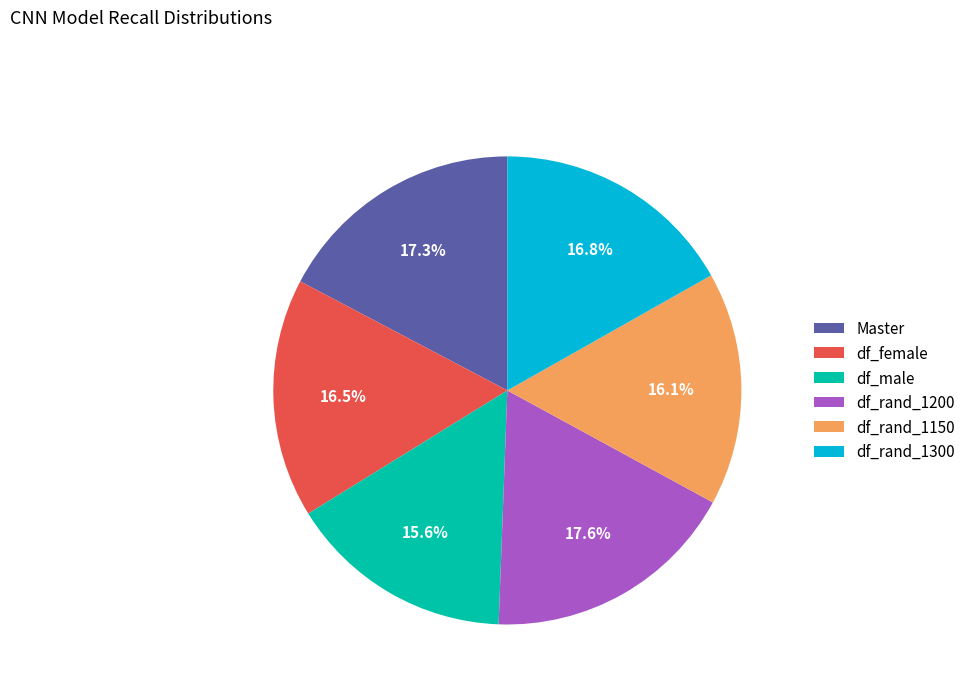

Is Master the majority of the pie?

No